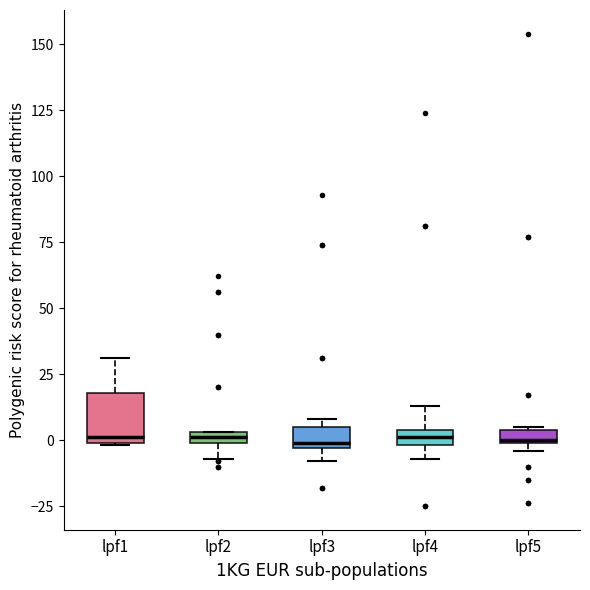

Comparing the boxes themselves (not the whiskers), which one is the tallest?

lpf1